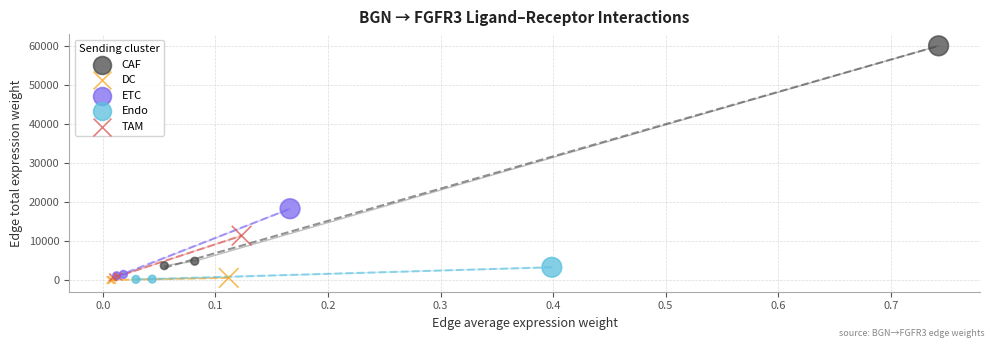

Which series has the widest spread of Y values?

CAF